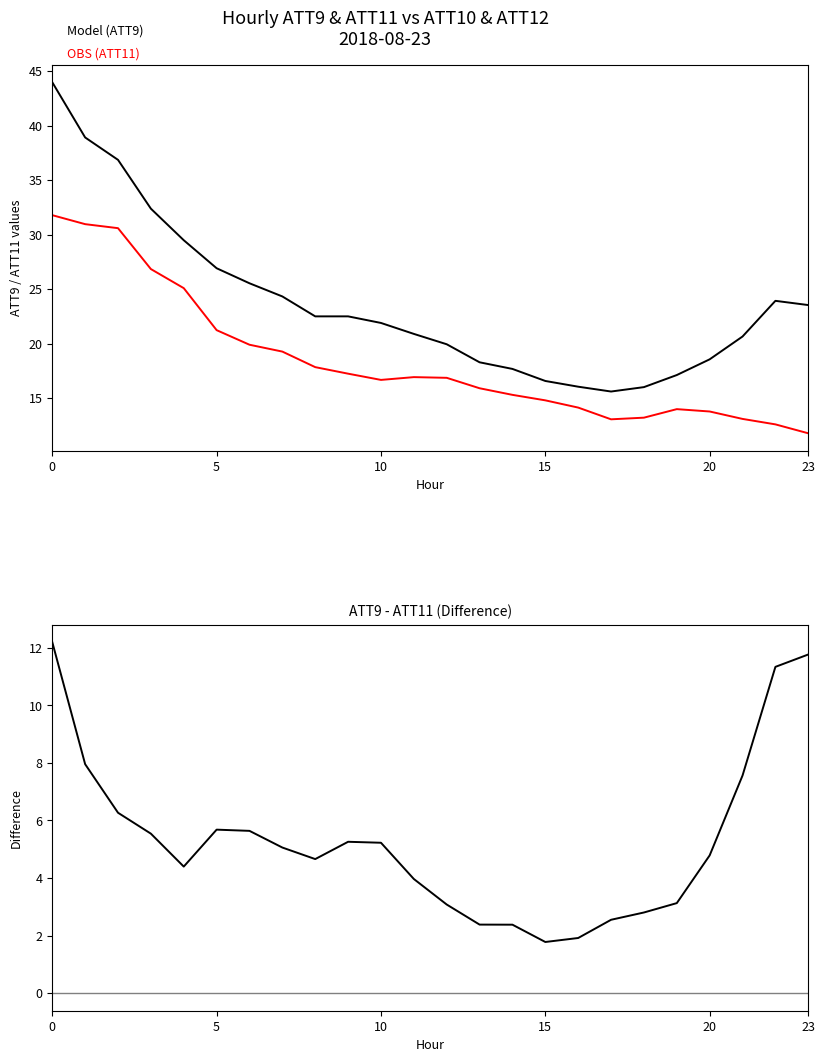

What is the label of the 21st point from the left?

20